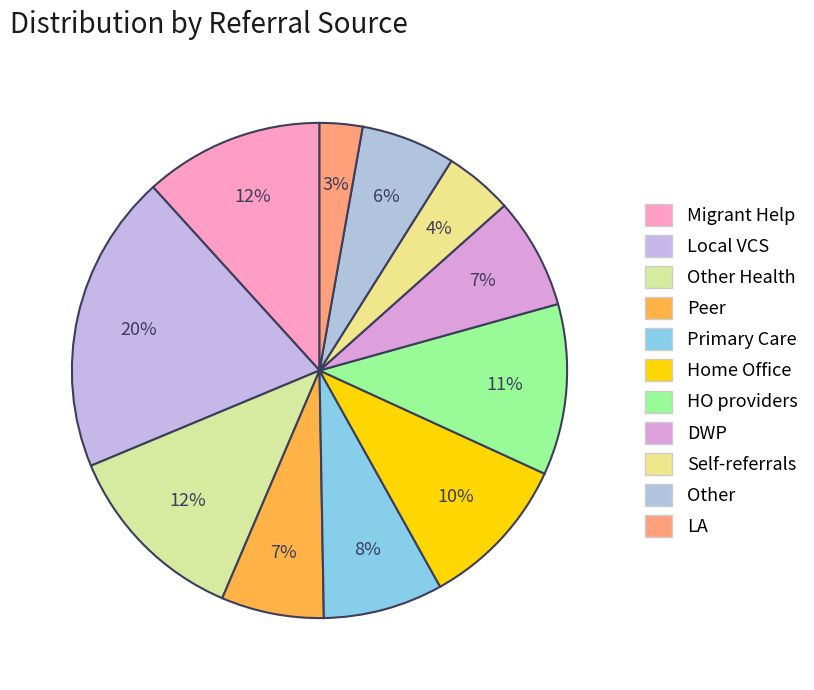

What is the total percentage of Self-referrals and Peer?

11.7%